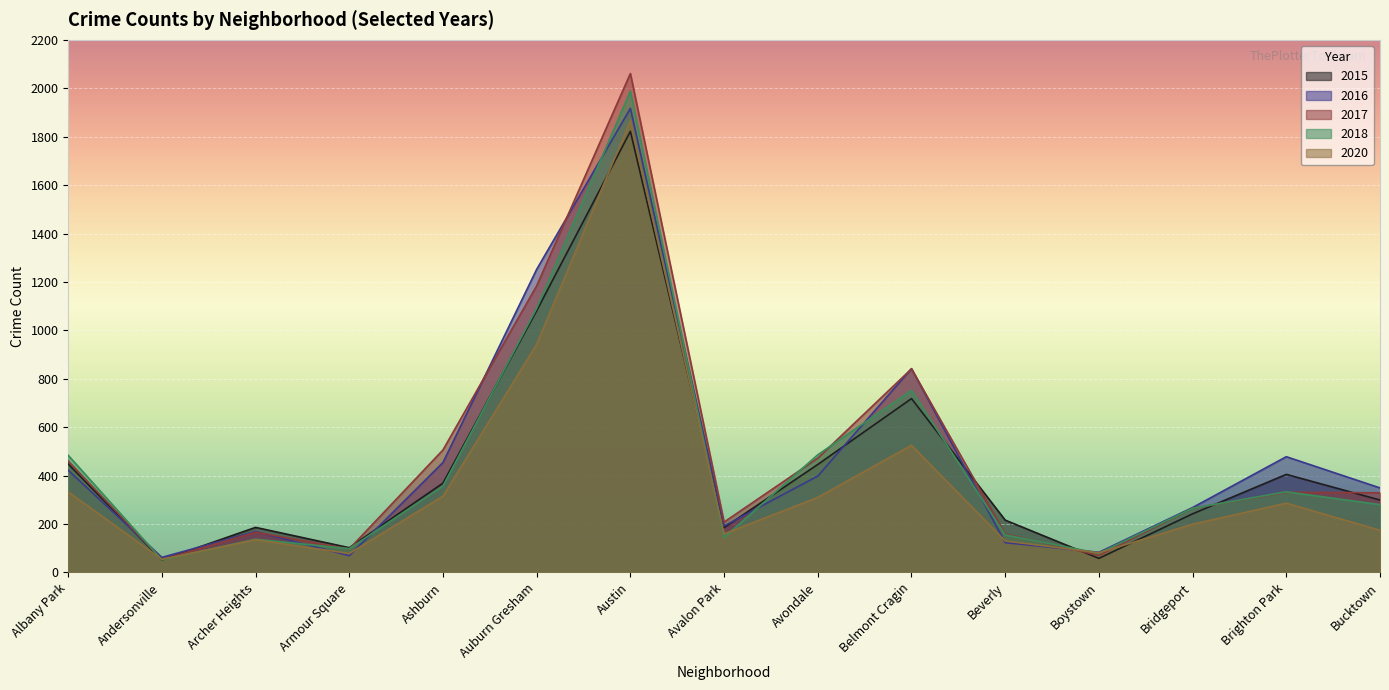

Where does the 2017 series first go above 329?

Albany Park